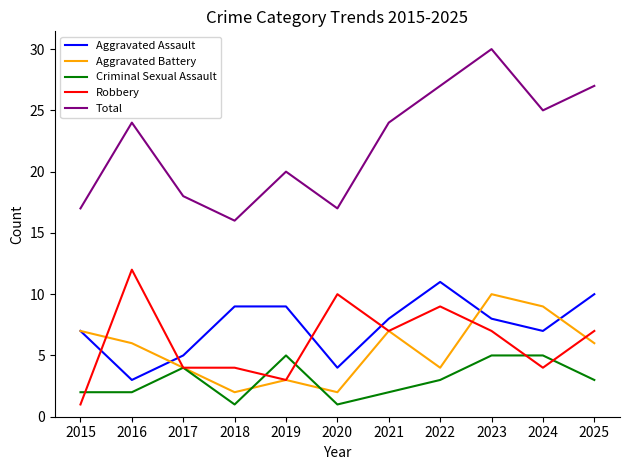

What is the minimum value for Total?

16